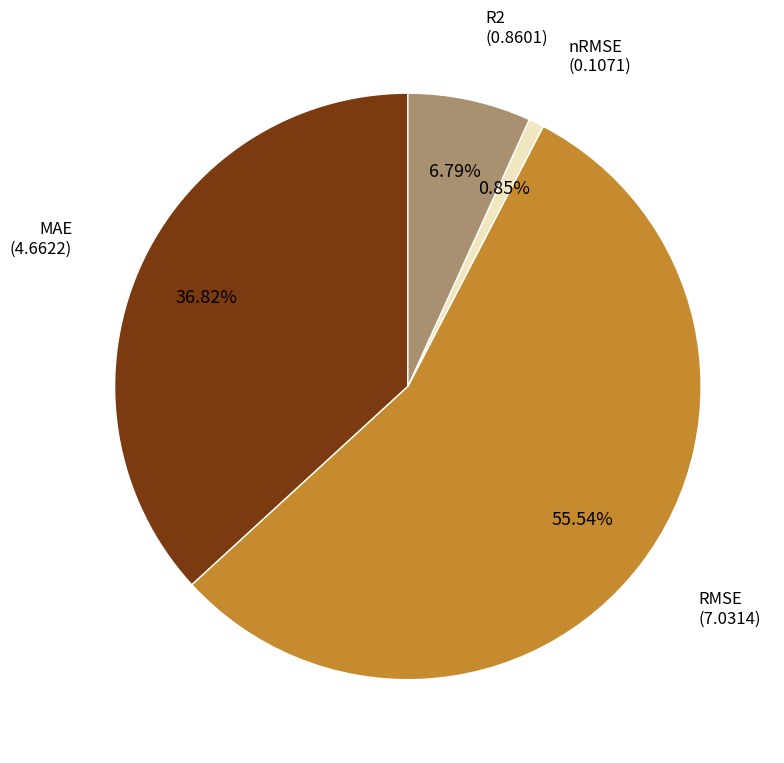

True or false: nRMSE accounts for 1% of the total.

True